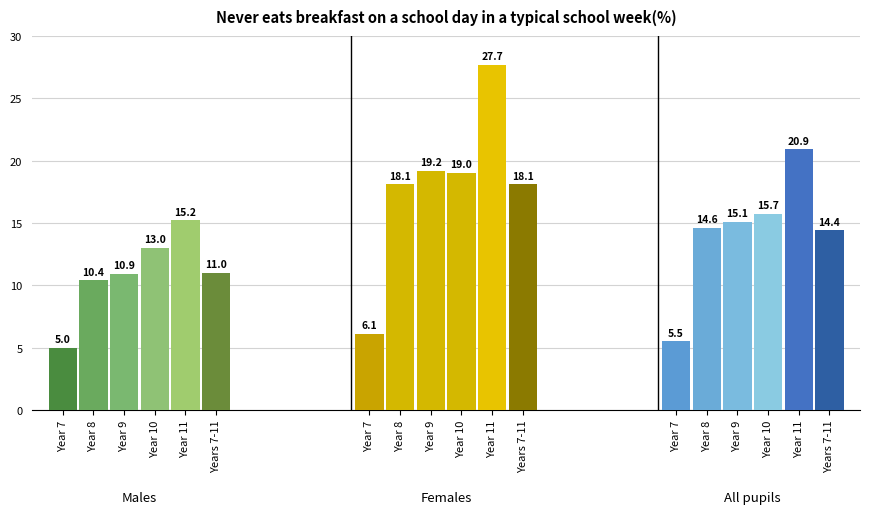

Is it true that Males equals 15.2 at 4?

True